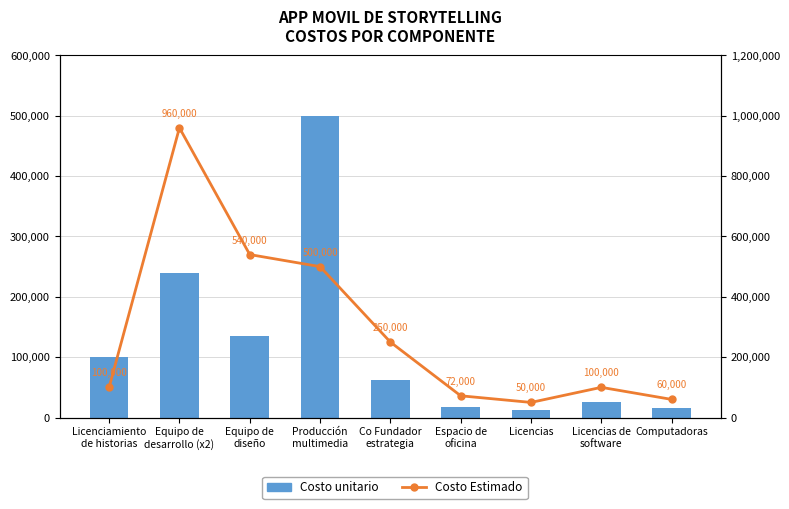

Rank the series by their maximum value, from lowest to highest.

Costo unitario, Costo Estimado